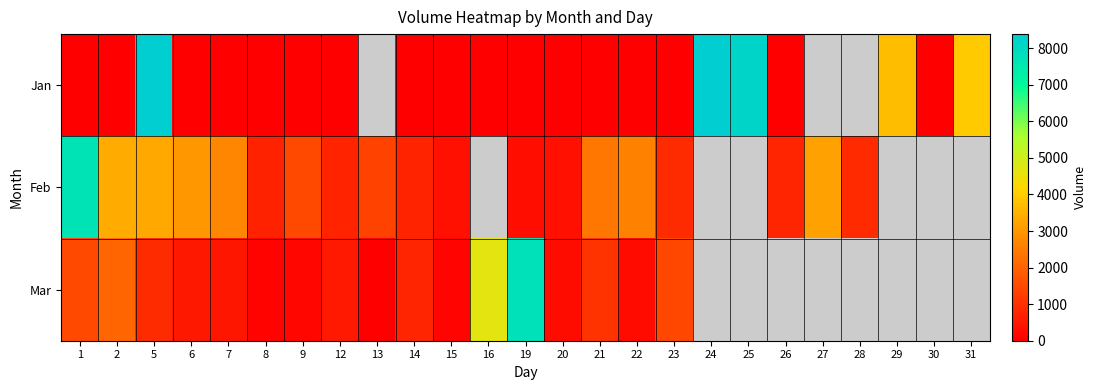

True or false: Mar has a value of 2008.6 at 23.

False